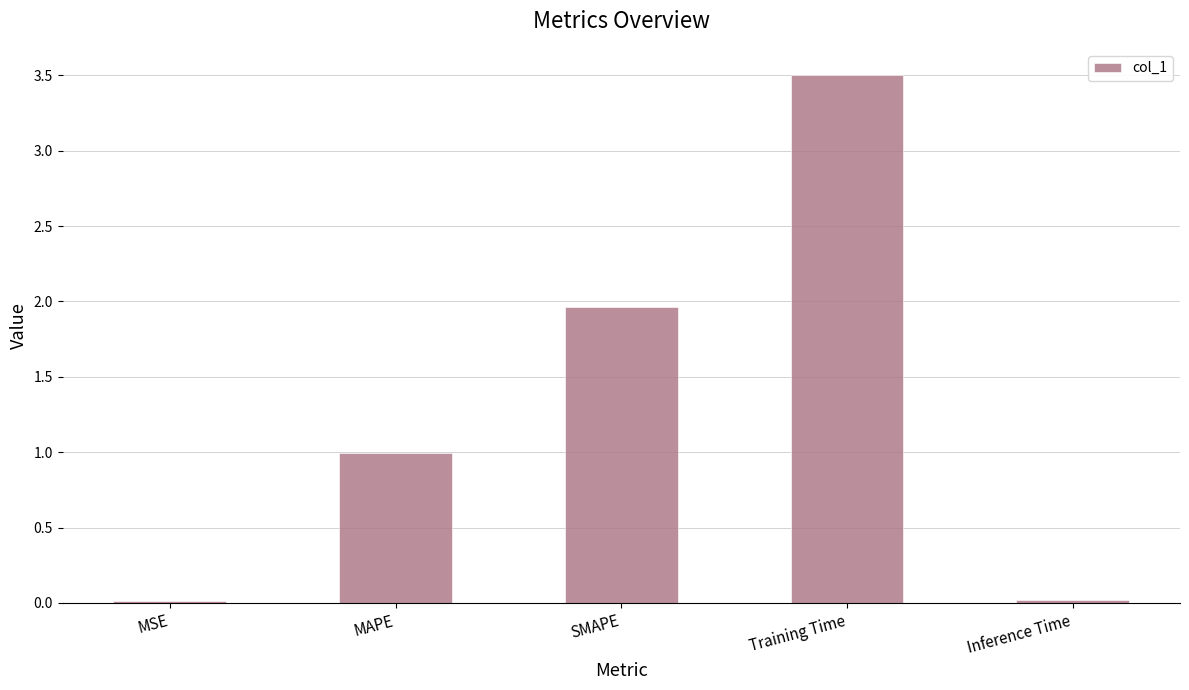

What is the difference between the maximum and minimum values?

3.5